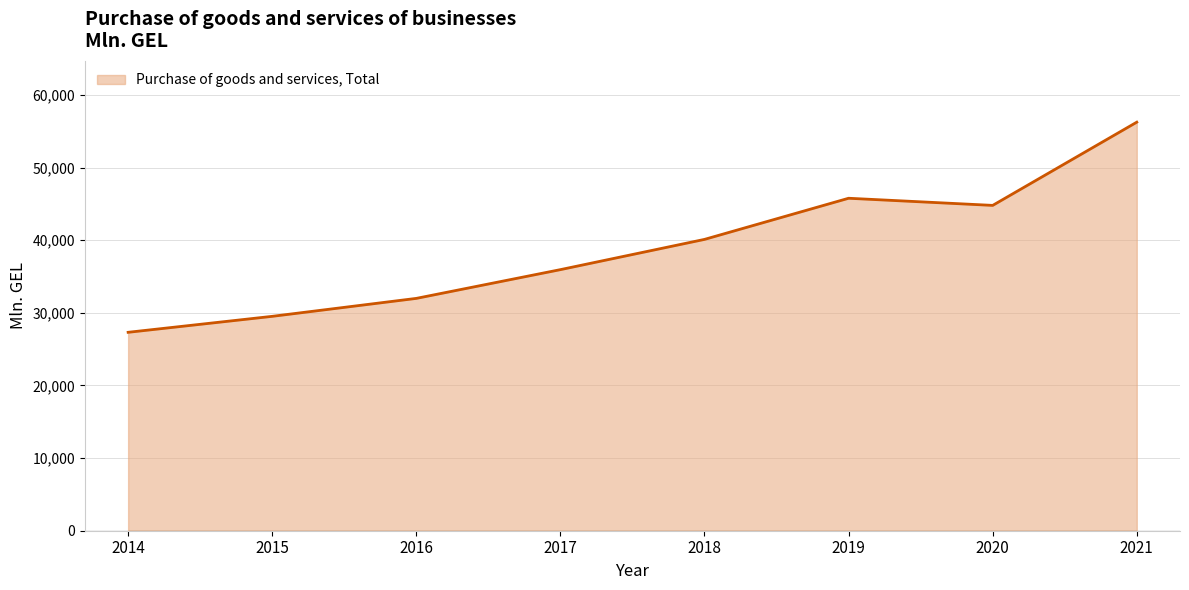

Reading left to right, transcribe all the data shown in this chart.

2014=27314.8	2015=29513.2	2016=31984.5	2017=35942.3	2018=40106.1	2019=45768.9	2020=44786.5	2021=56242.7